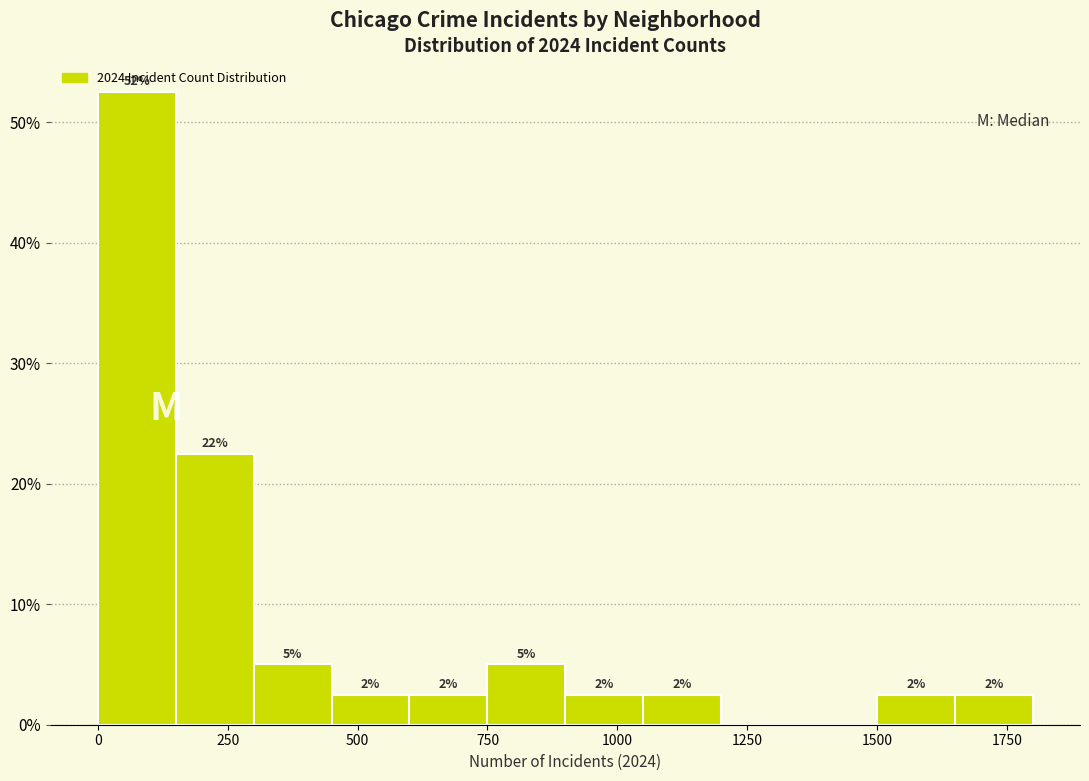

Around what value on the x-axis is the tallest bar? Give the approximate position of its centre, as read against the axis.

100